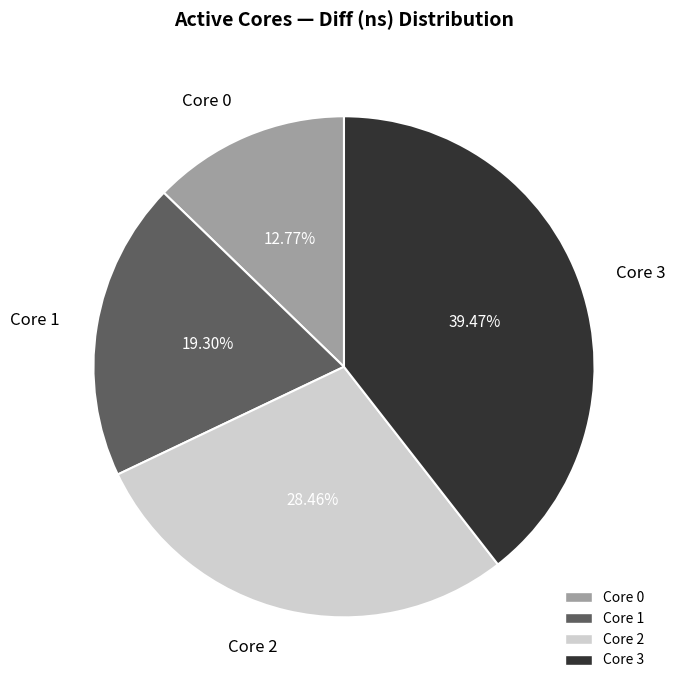

Is there a majority slice in this chart?

No